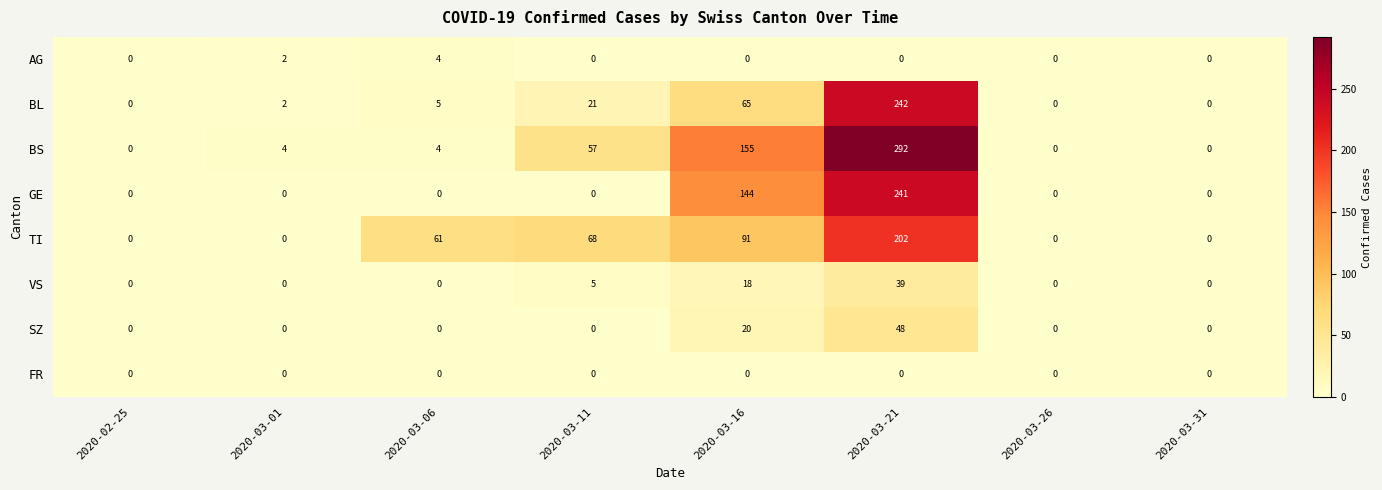

What is the difference between the second highest and second lowest values in the SZ series?

20